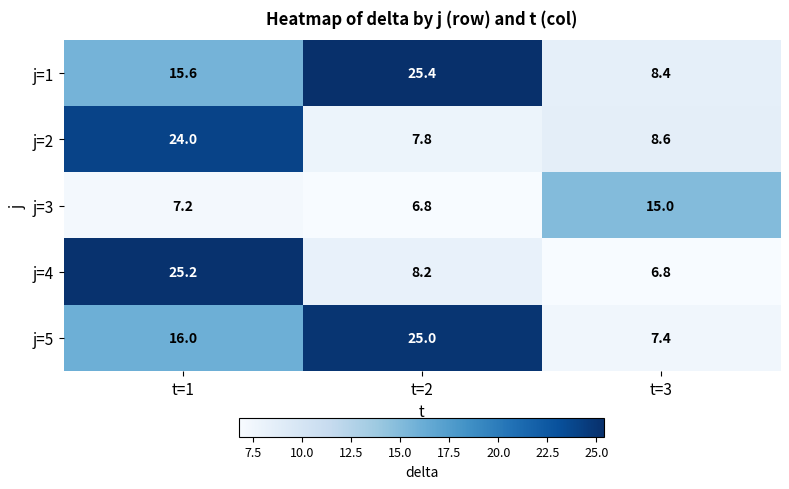

What is the sum of the j=5 values at t=2 and t=3?

32.4